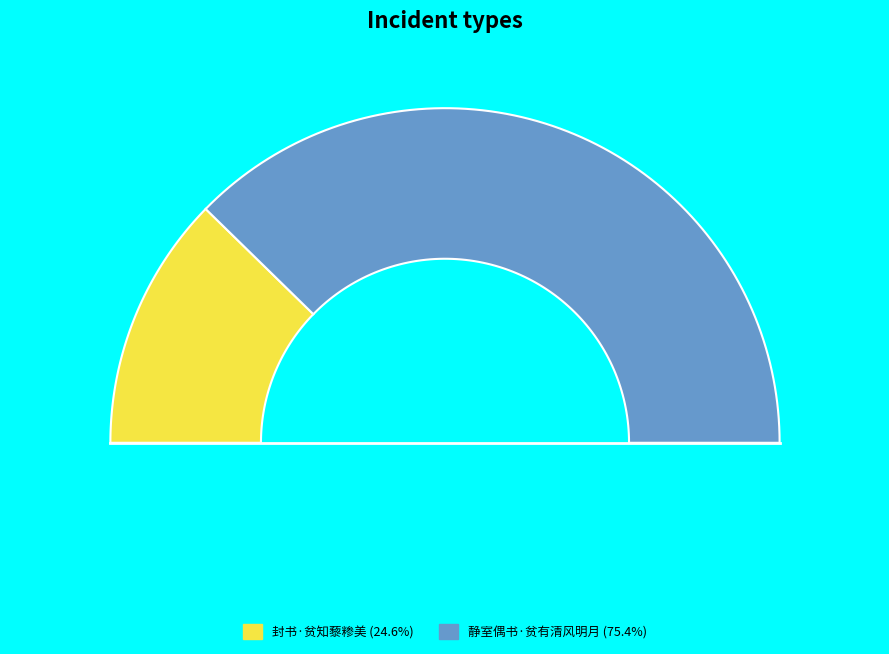

Which category accounts for the majority?

静室偶书·贫有清风明月